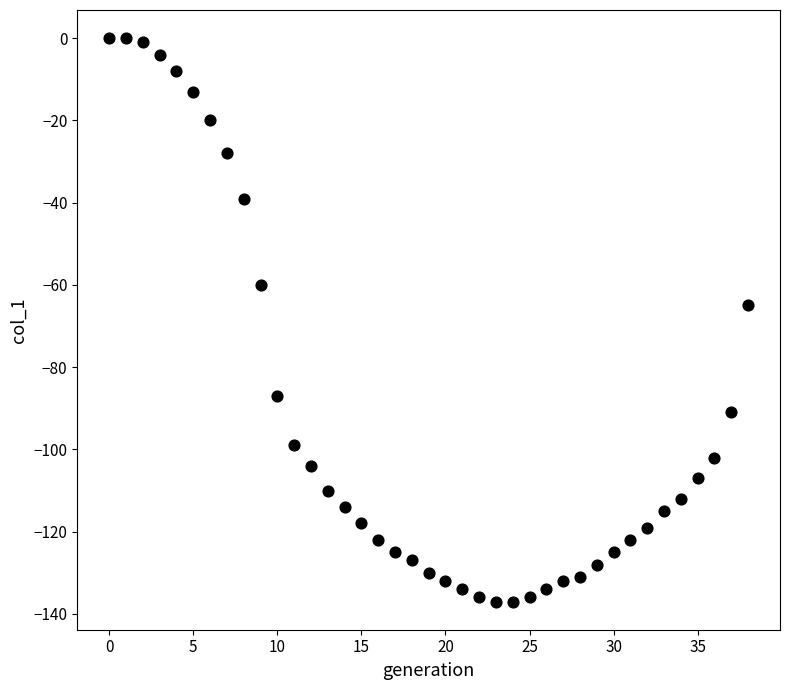

What Y value in the scatter plot is closest to -68?

-65